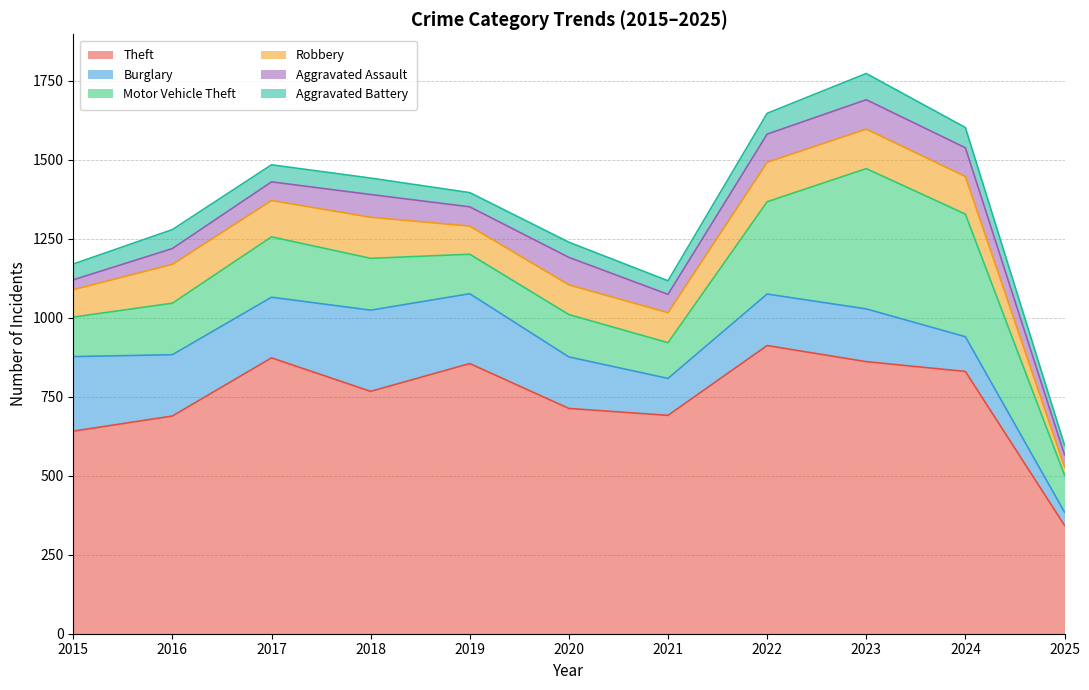

At how many categories does at least one series exceed 571?

10